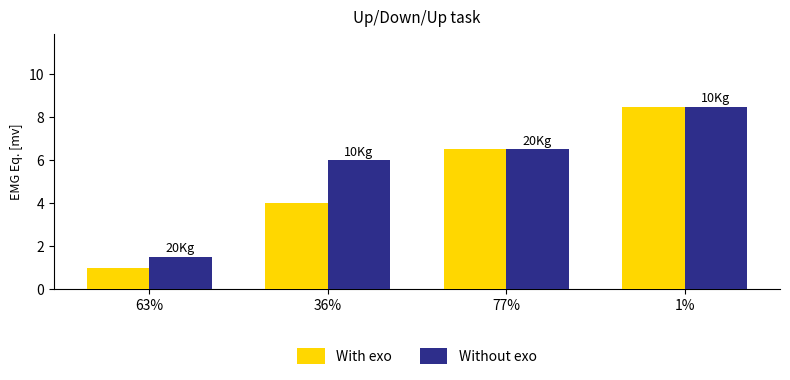

What position from the right is 77%?

2